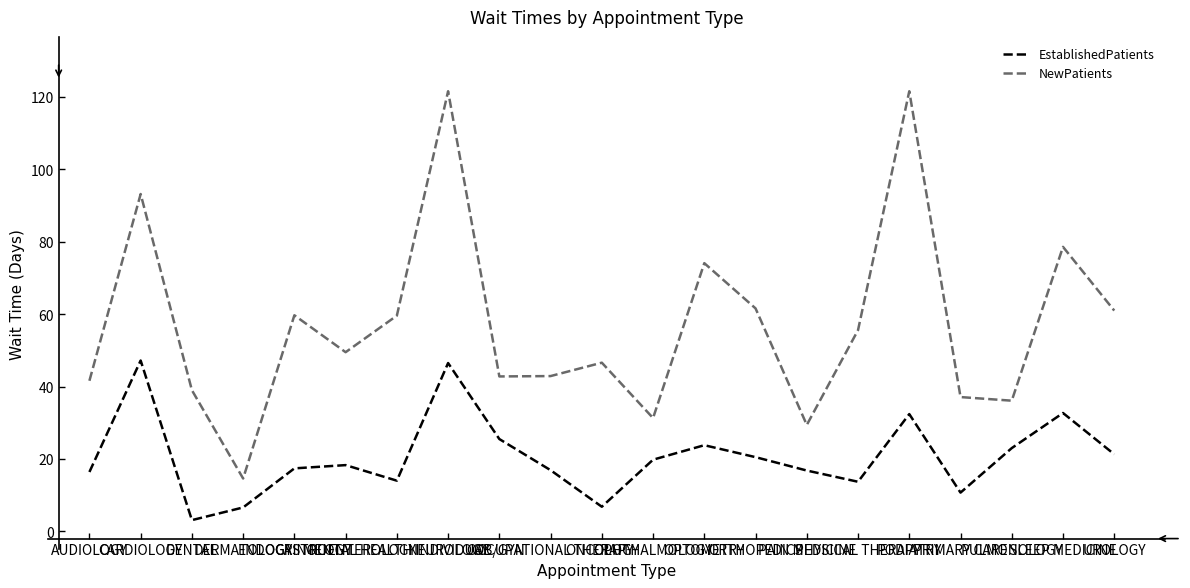

What are all the series names shown in the legend?

EstablishedPatients, NewPatients